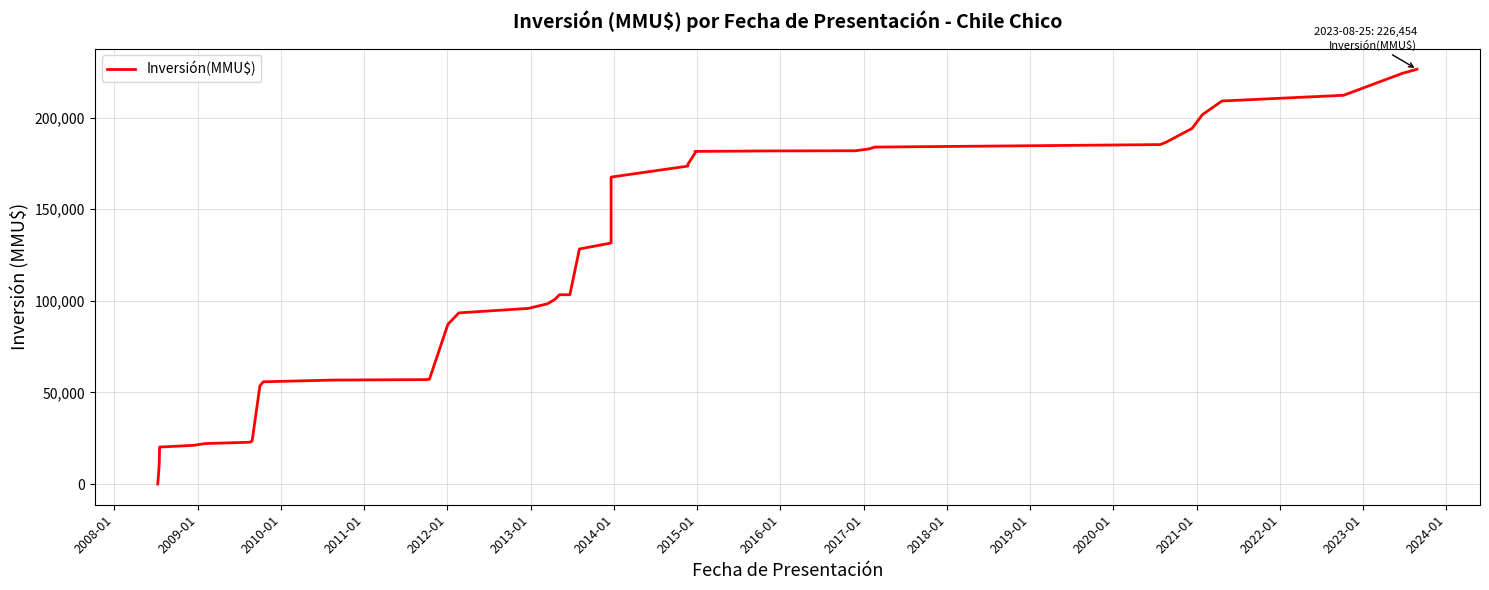

What is the value of the 8th point from the left?

23545